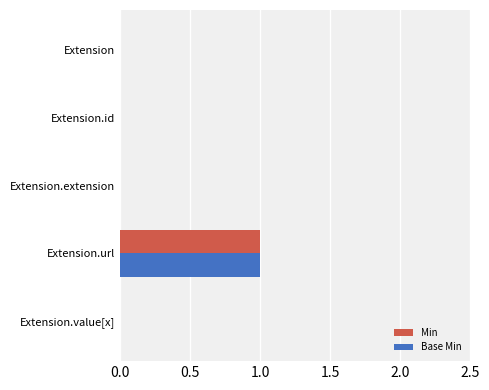

What are all the series names shown in the legend?

Min, Base Min